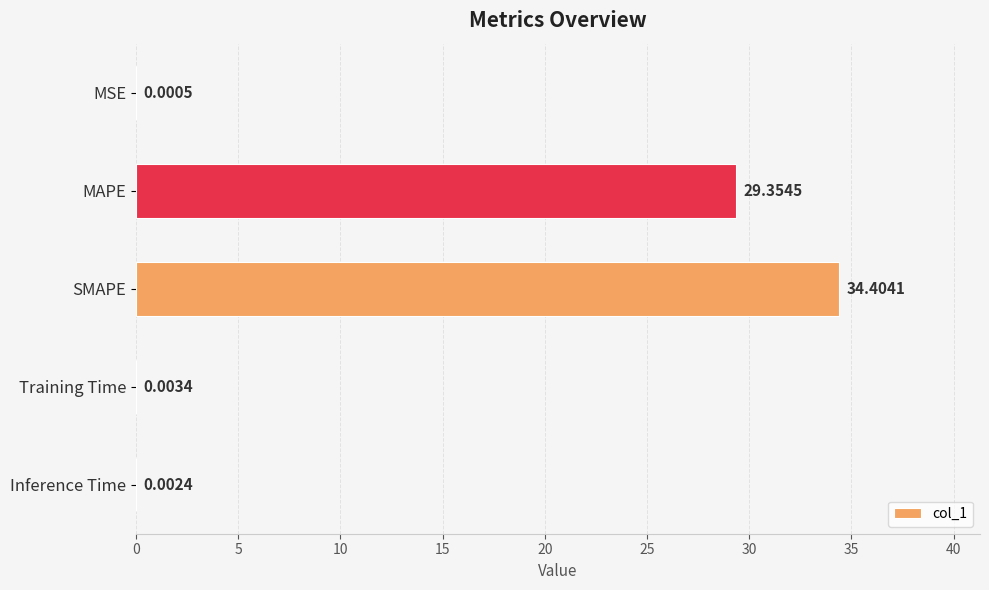

What is the sum of all values?

63.8